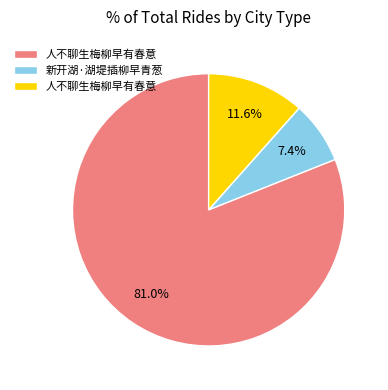

Is there a majority slice in this chart?

Yes